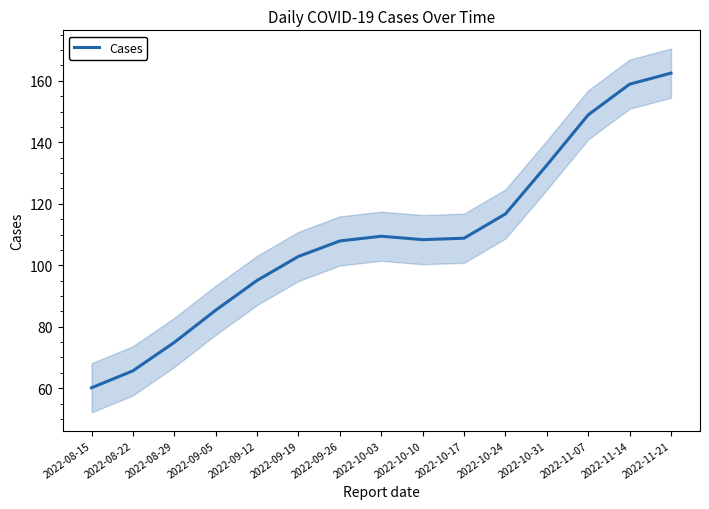

True or false: the data shows 161.5 at 2022-09-19.

False